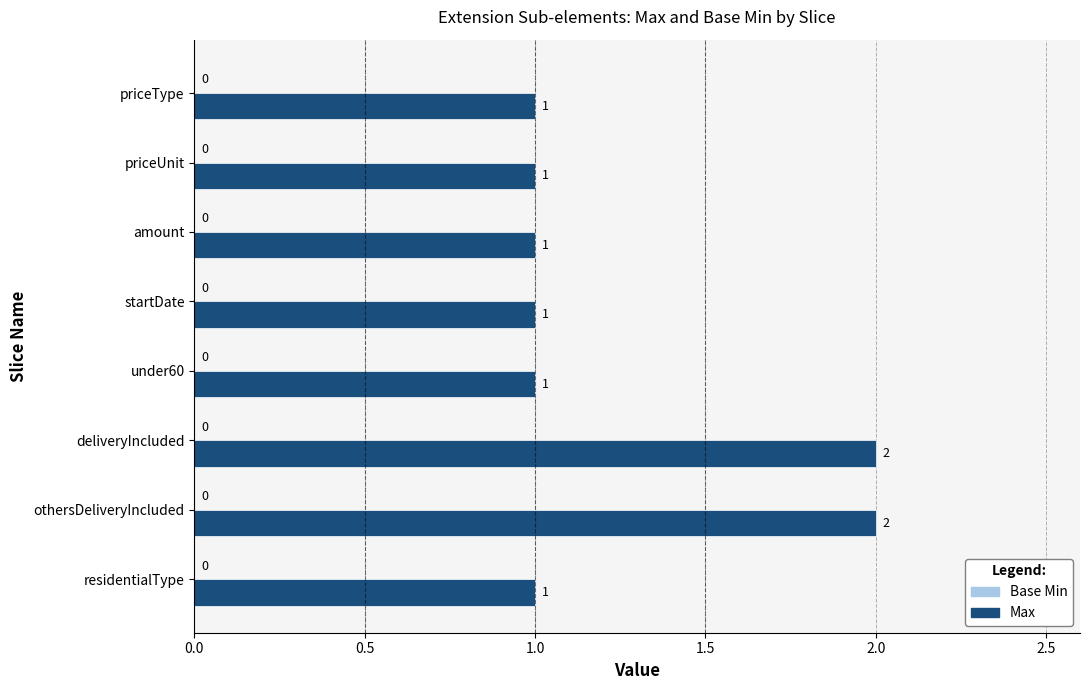

What is the label of the 1st bar from the bottom?

residentialType